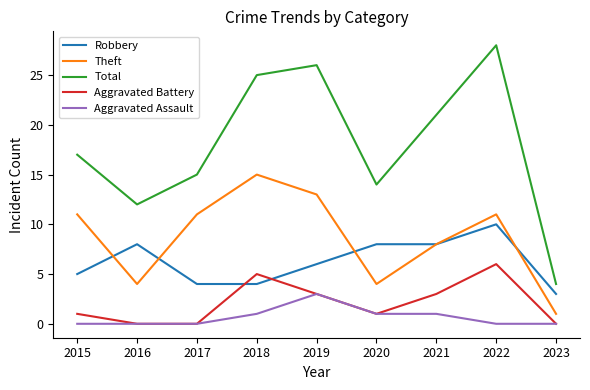

Is it true that Aggravated Assault equals -2 at 2017?

False